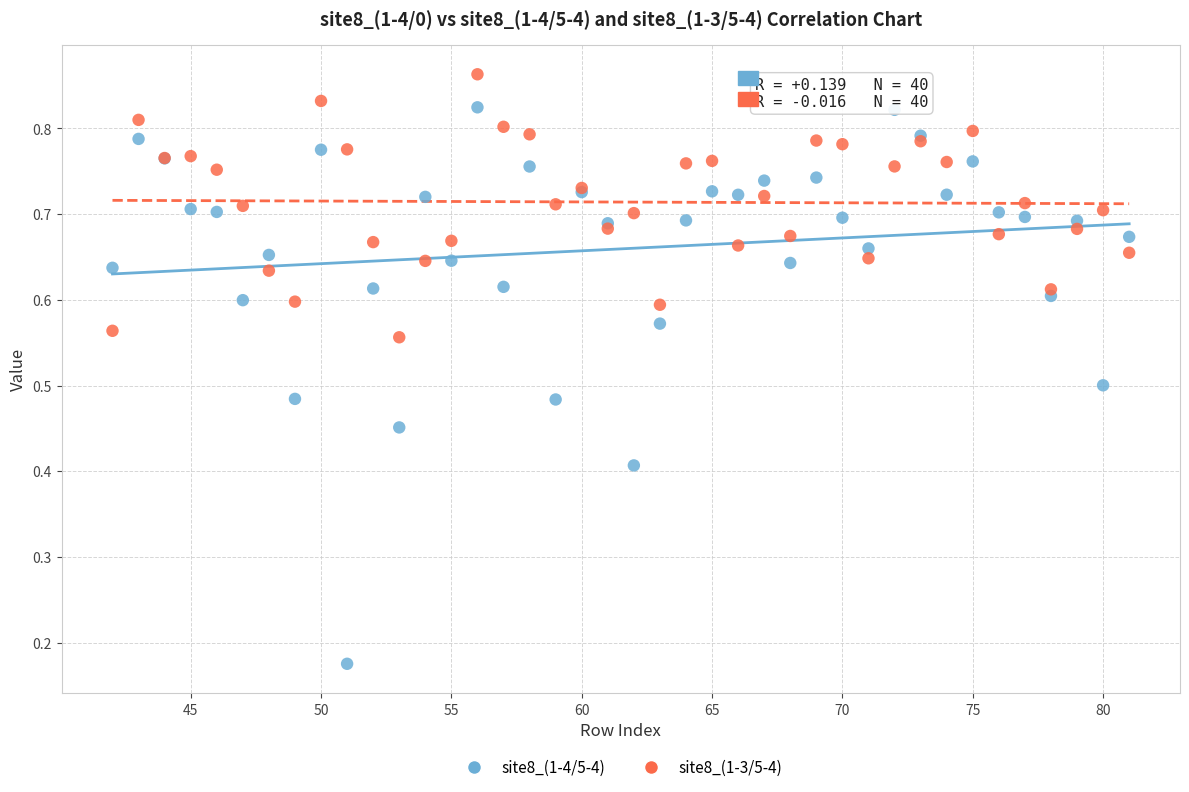

Which series contains the highest Y value?

site8_(1-3/5-4)